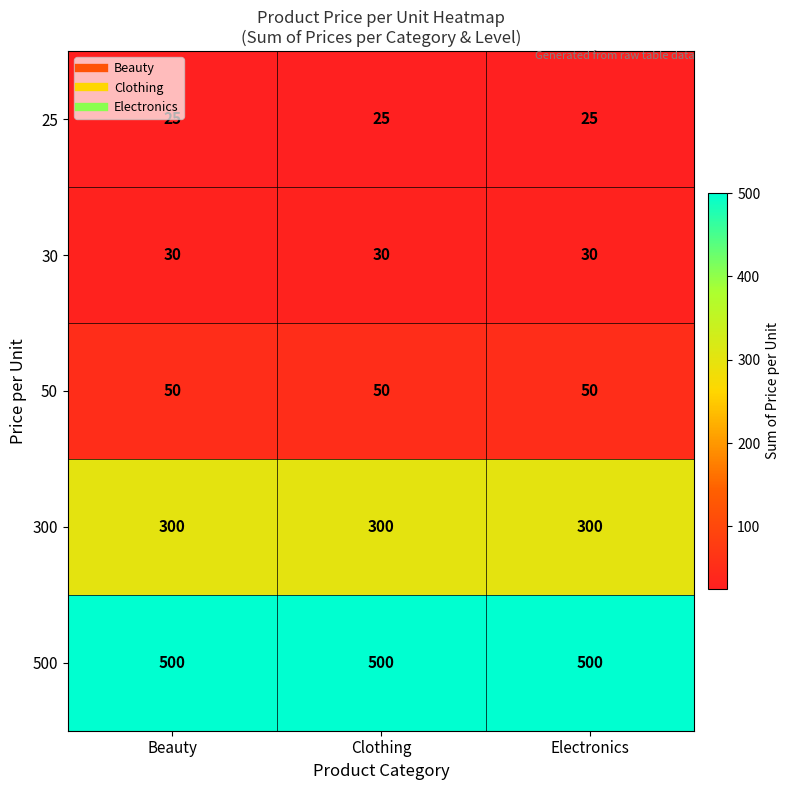

What is the minimum value for 50?

50